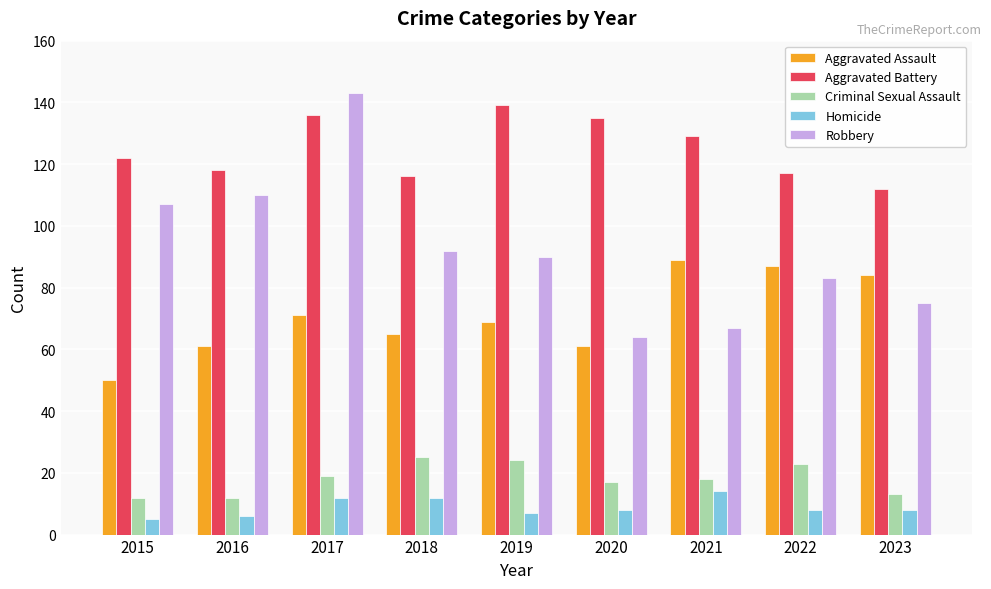

Rank the series by their maximum value, from highest to lowest.

Robbery, Aggravated Battery, Aggravated Assault, Criminal Sexual Assault, Homicide